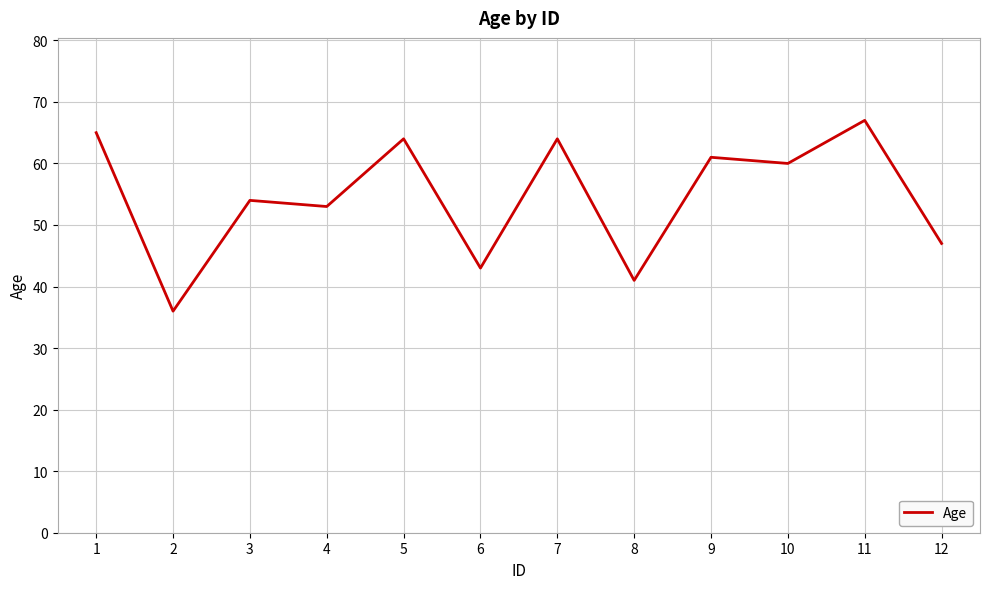

The chart shows a value of 54 at 3. True or false?

True